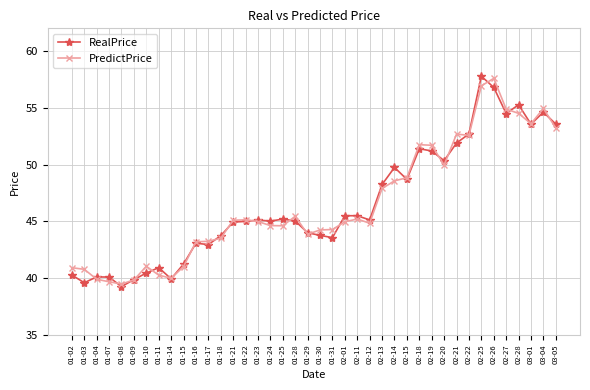

True or false: RealPrice has more than 1 points higher than both neighbors.

True